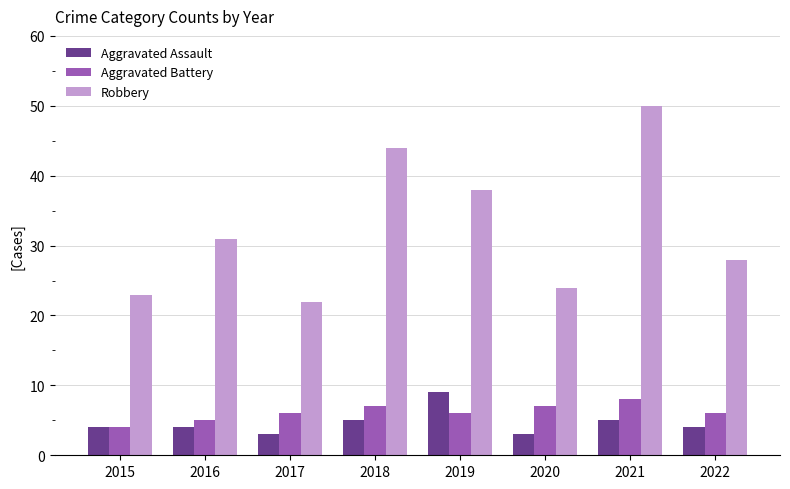

What is the difference between the second highest and minimum values in the Aggravated Battery series?

3